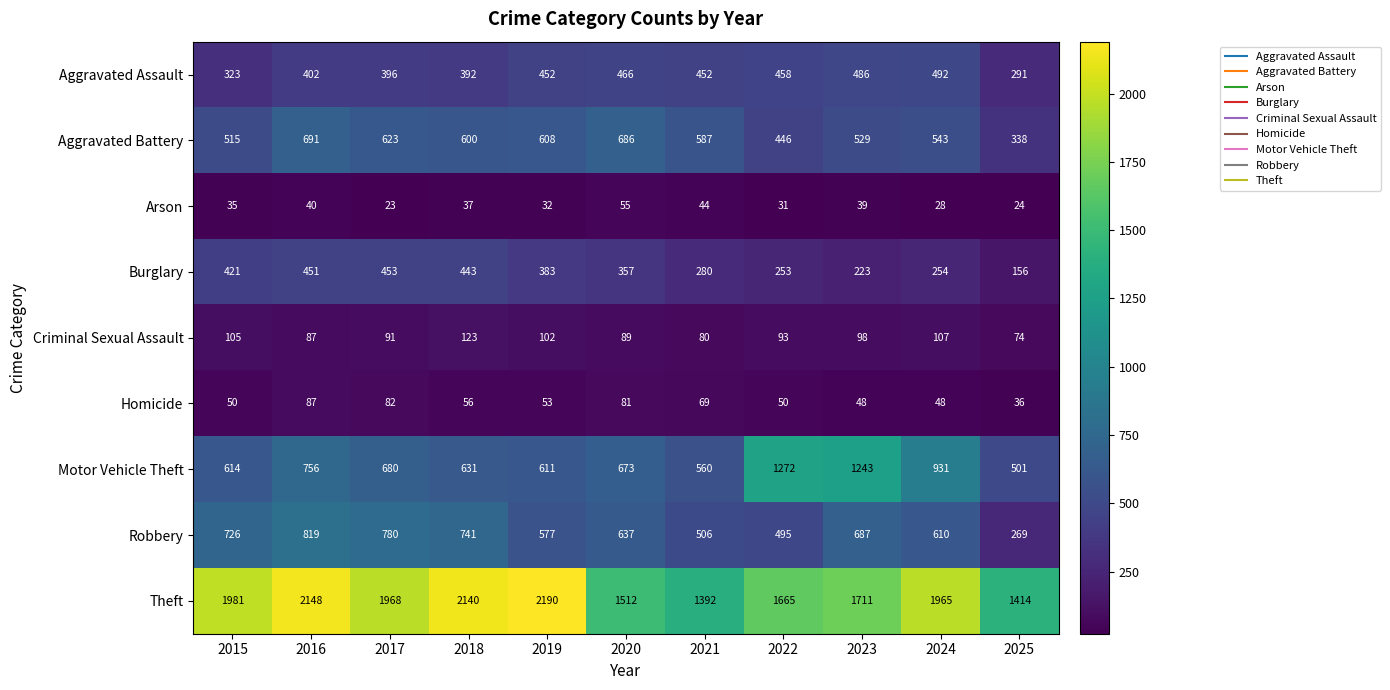

What is the difference between the second highest and second lowest values in the Aggravated Assault series?

163